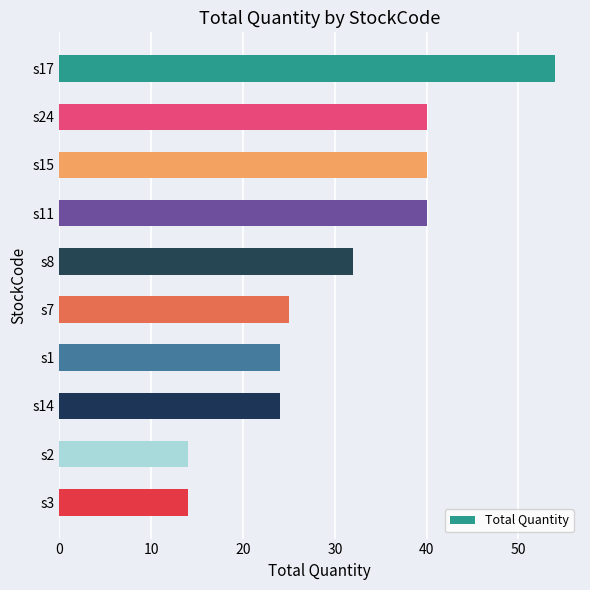

What is the maximum value shown in the chart?

54